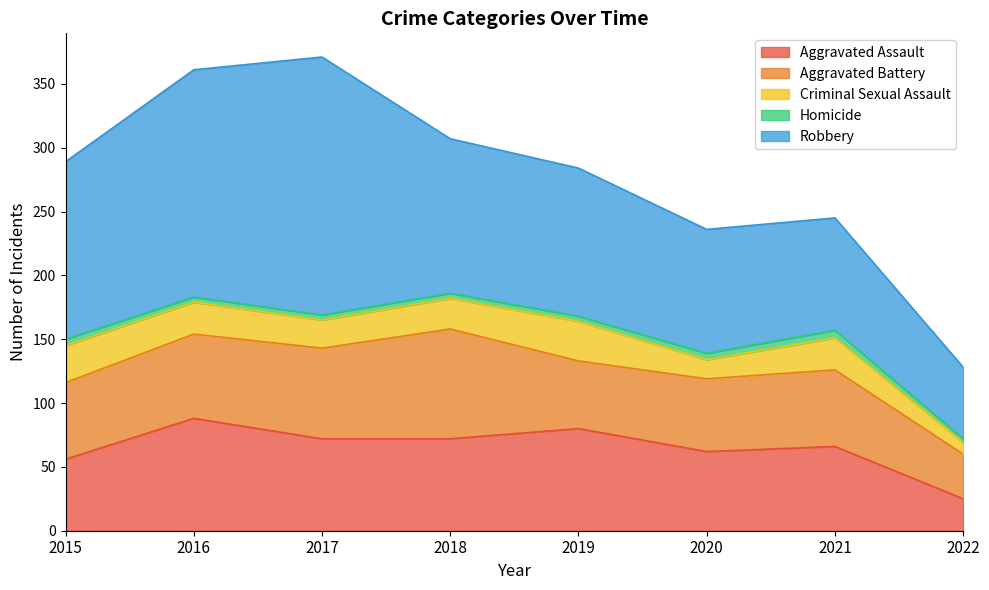

What are all the series names shown in the legend?

Aggravated Assault, Aggravated Battery, Criminal Sexual Assault, Homicide, Robbery